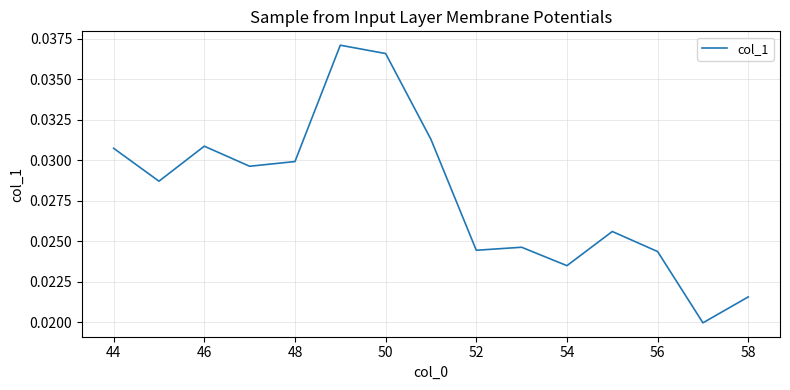

Does the chart have visible grid lines?

Yes